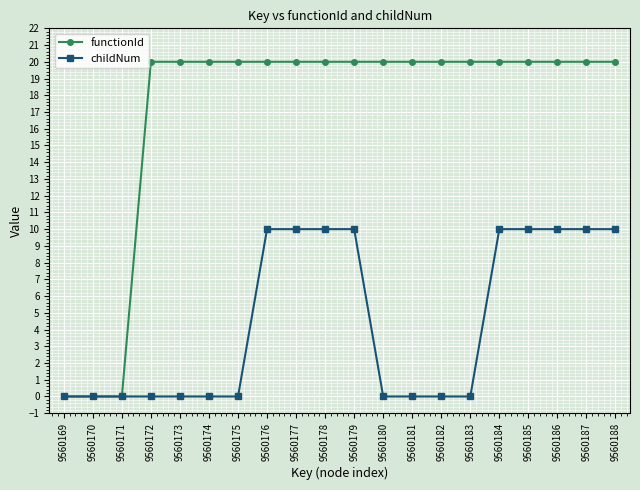

What is the greatest value displayed?

20